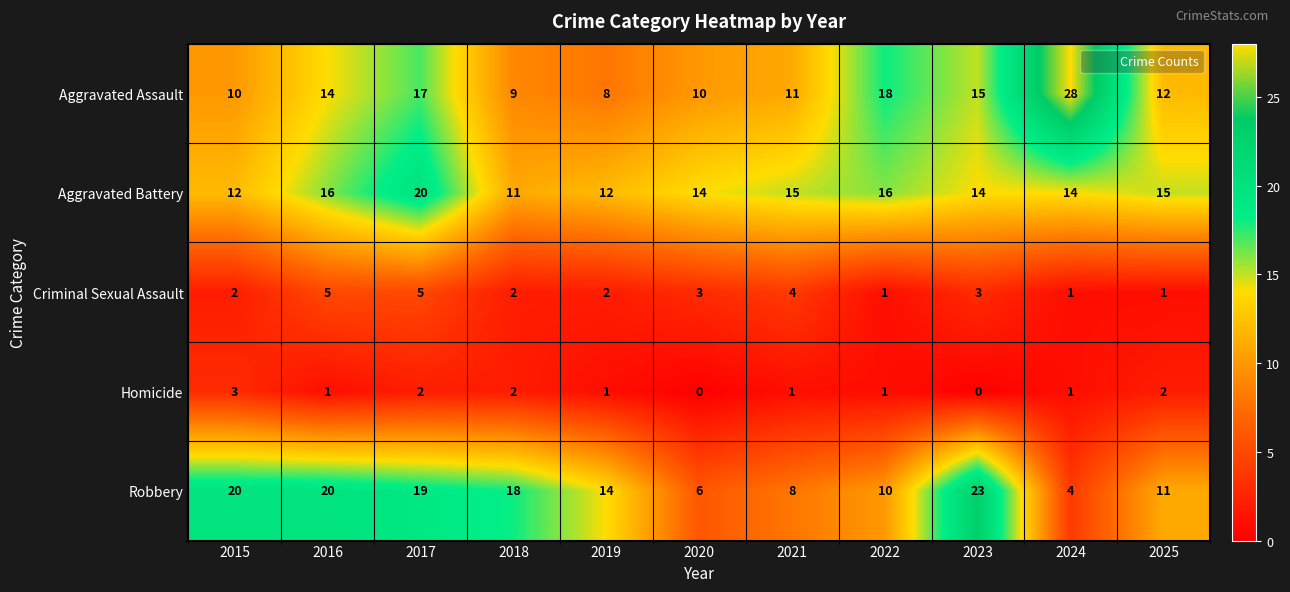

Rank the series at 2020 from highest to lowest value.

Aggravated Battery, Aggravated Assault, Robbery, Criminal Sexual Assault, Homicide